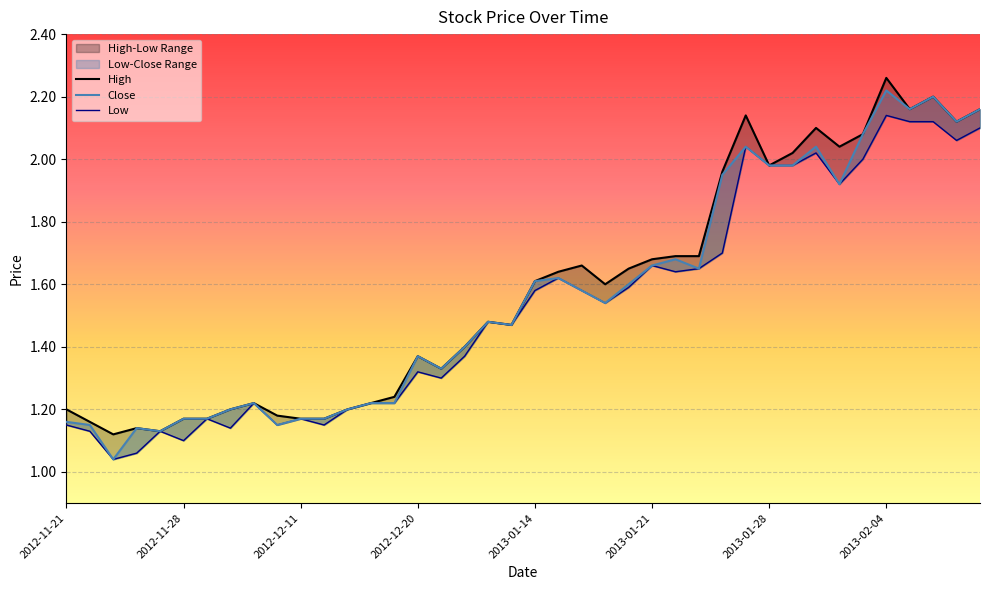

At how many categories does at least one series exceed 1?

40